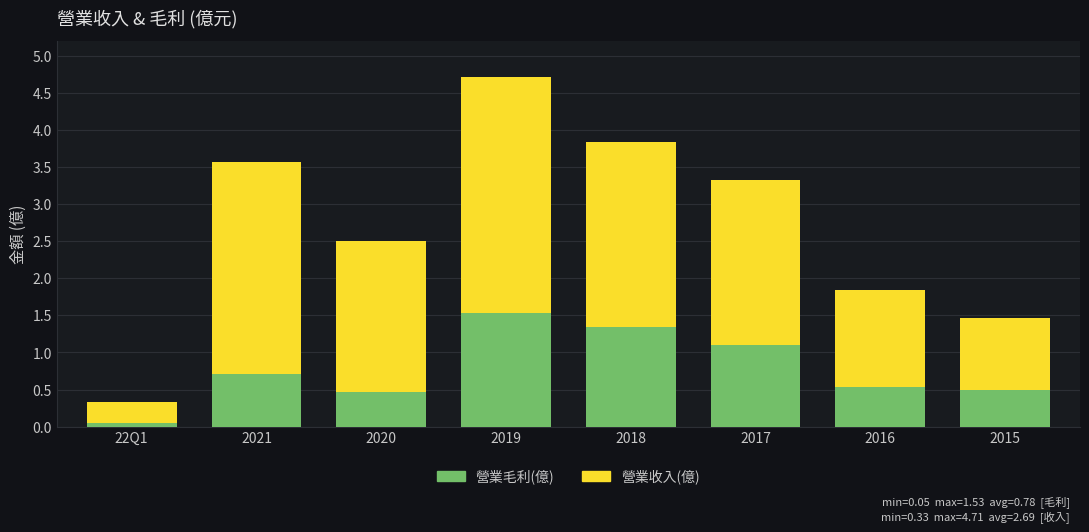

Does the chart contain stacked bars?

Yes